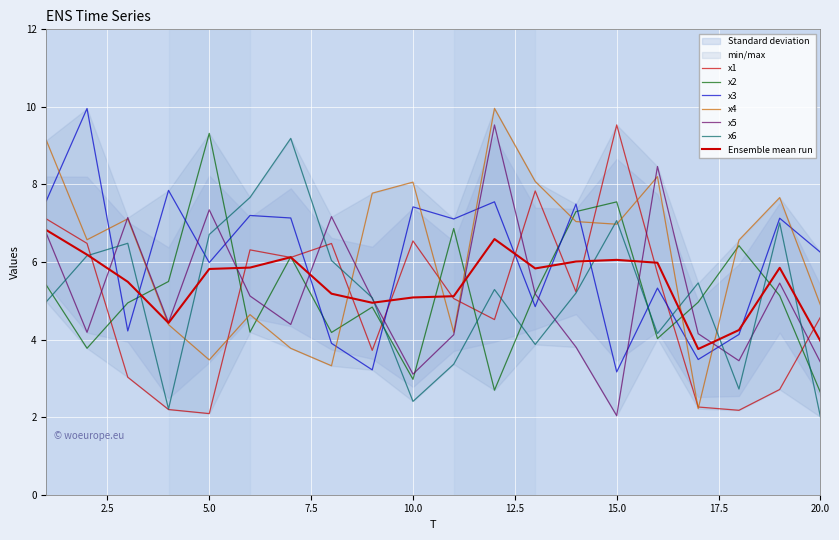

How many lines are shown in the chart?

6